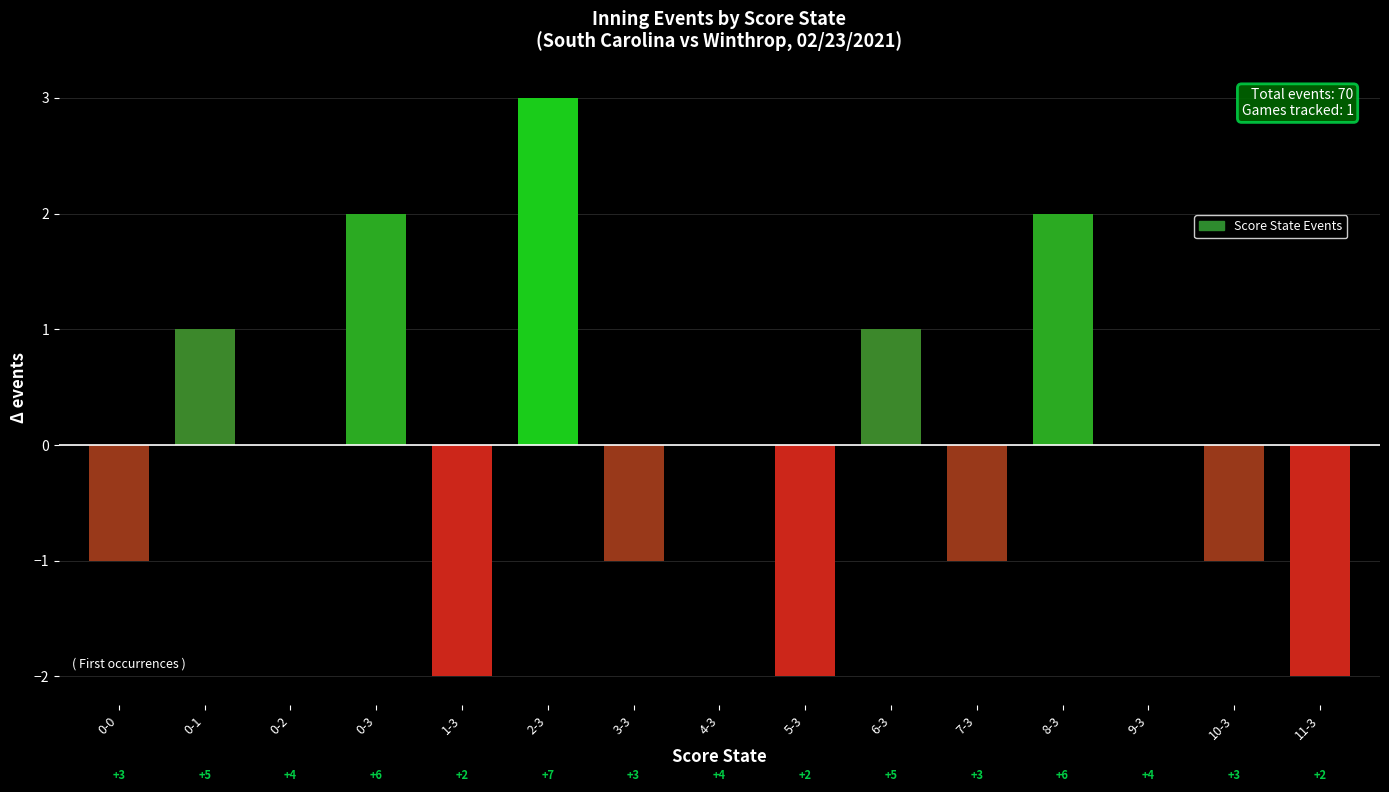

Reading left to right, what are all the values shown in this chart?

-1	1	0	2	-2	3	-1	0	-2	1	-1	2	0	-1	-2